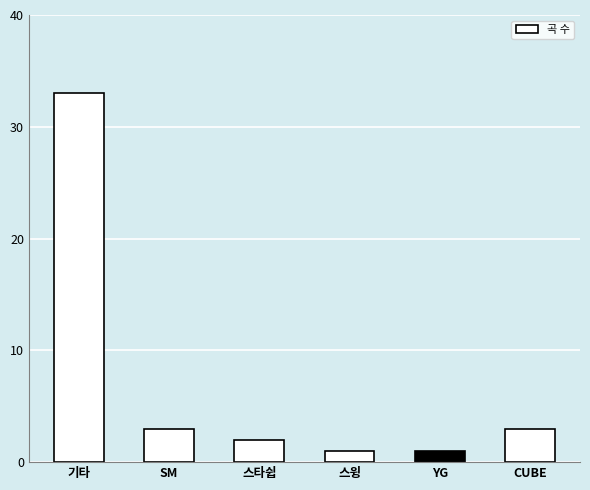

What is the value of the 1st bar from the left?

33